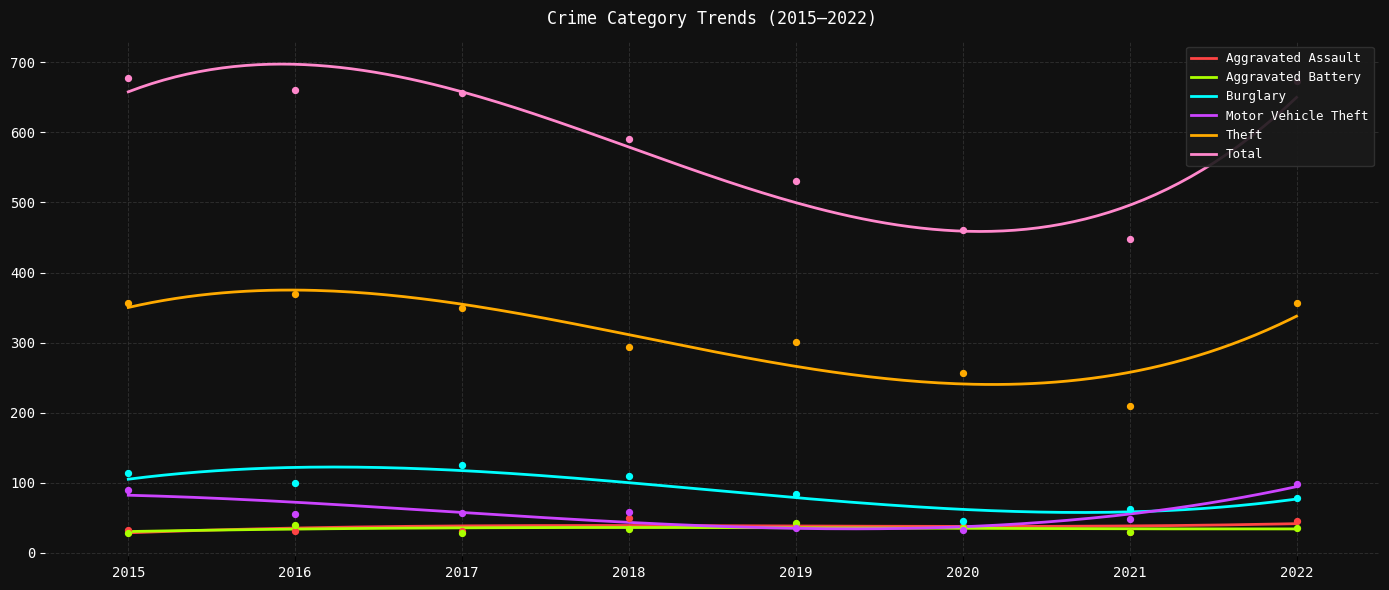

What is the total value across all series at 2021?

830